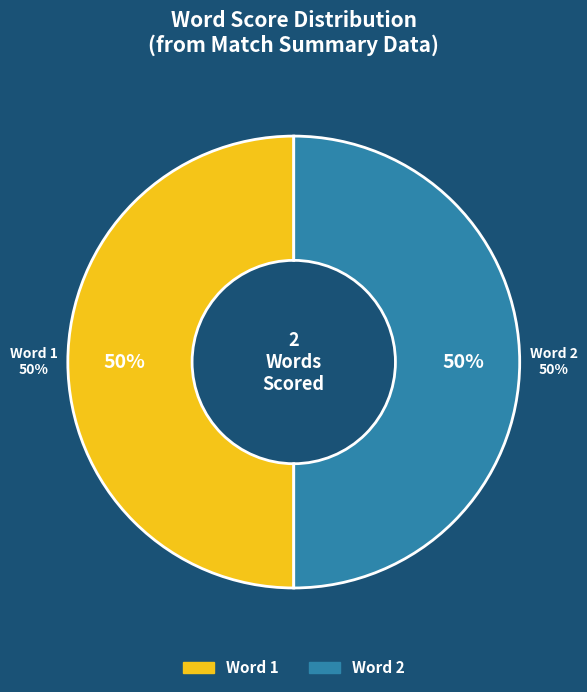

True or false: Word 3 accounts for 0% of the total.

True